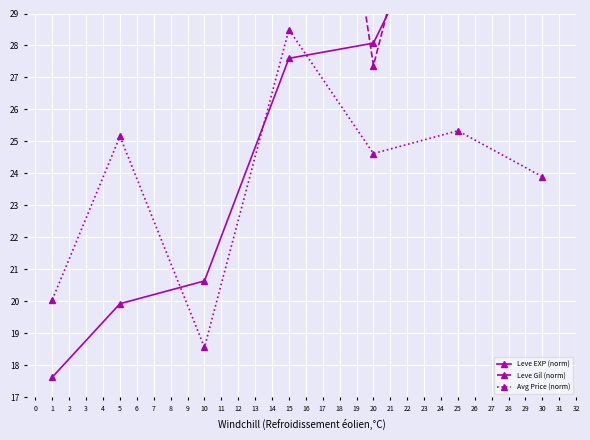

Rank the series by their average value, from highest to lowest.

Leve Gil (norm), Leve EXP (norm), Avg Price (norm)